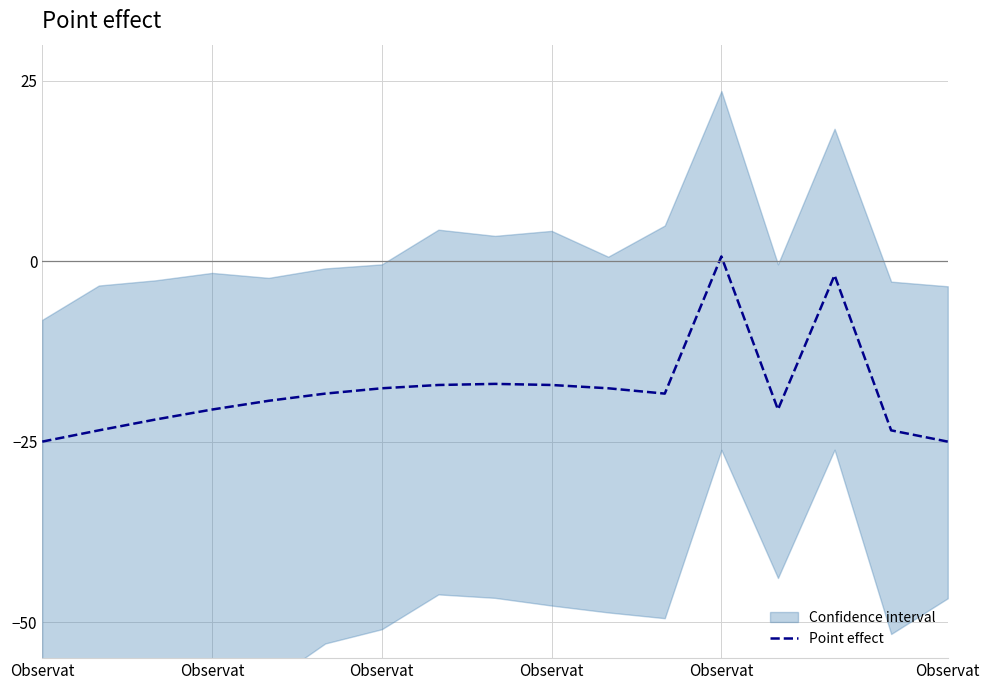

What is the change in value from Observat to Observat?

+1.6